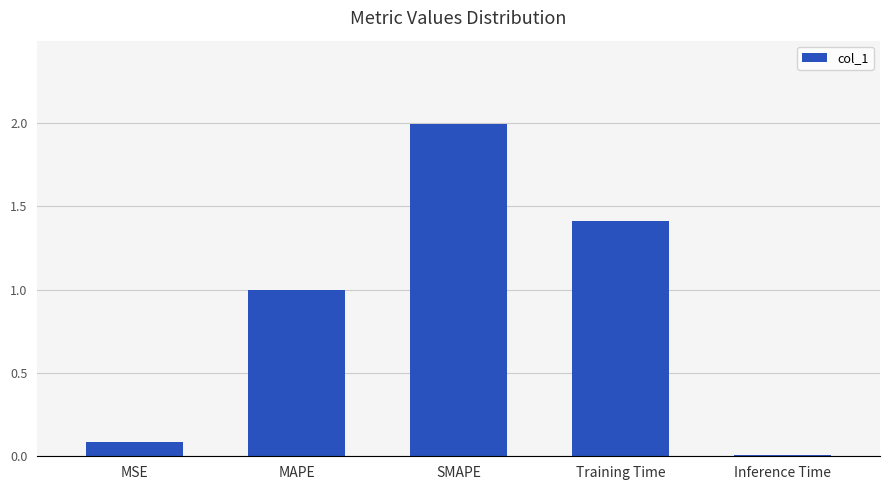

Are the bars horizontal?

No